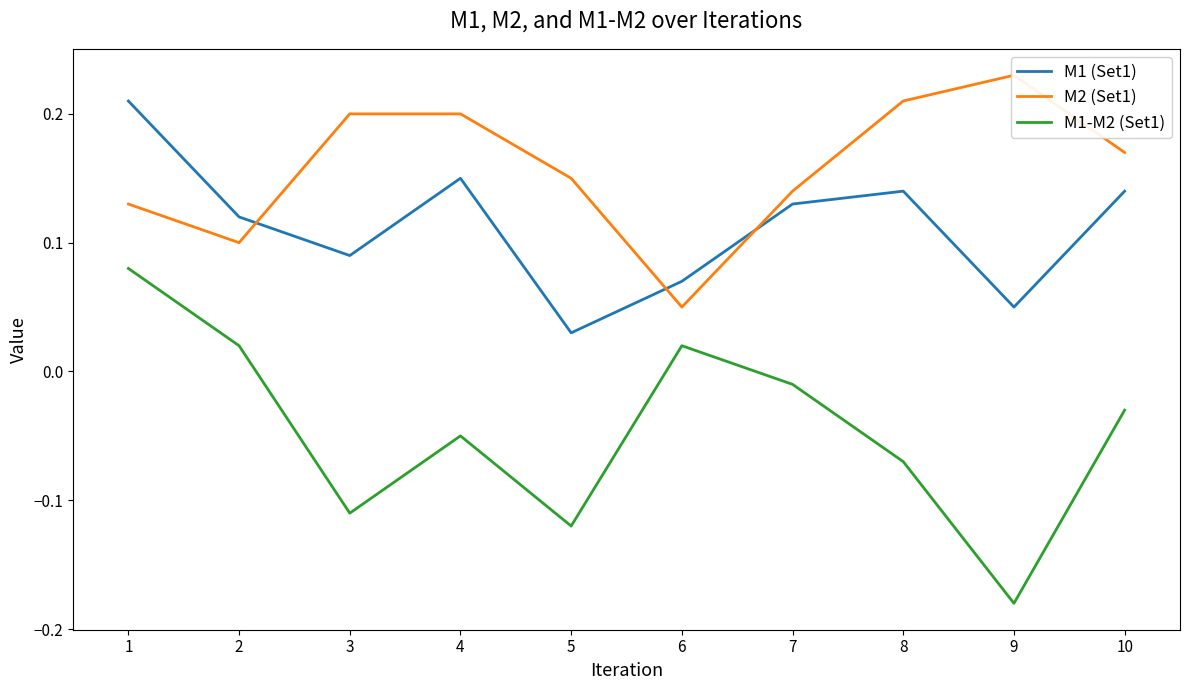

At which category does the chart reach its peak across all series?

9